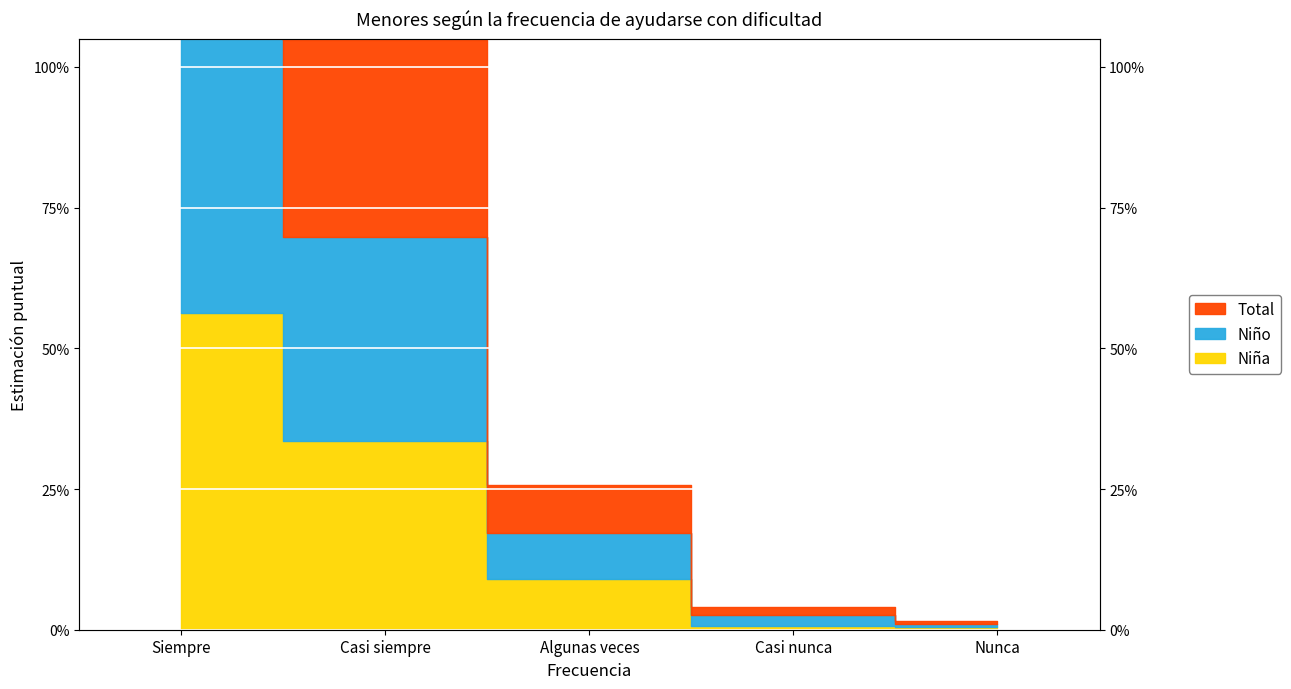

The Niña series shows 0.4 at Siempre. True or false?

False